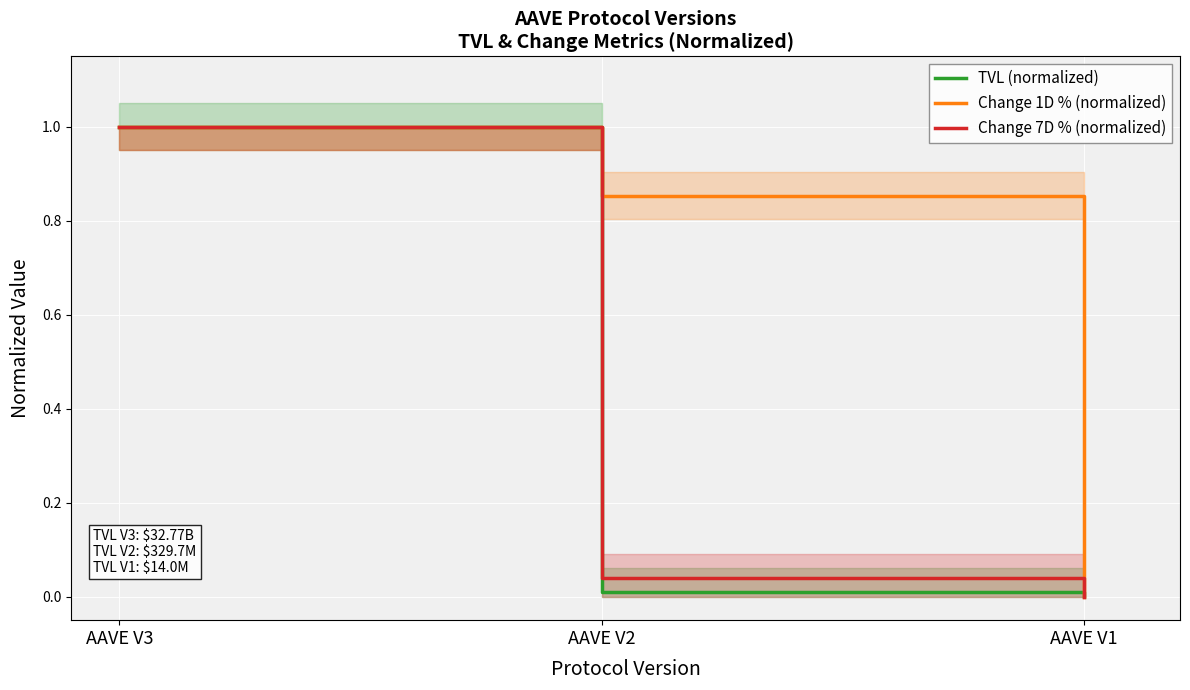

What is the difference between the Change 1D % (normalized) values at AAVE V2 and AAVE V1?

0.9